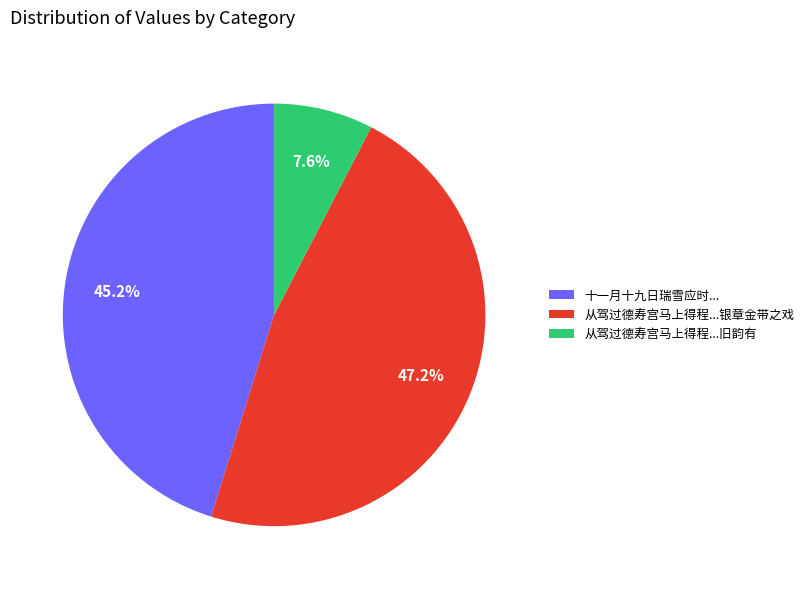

Combined, what portion of the pie is 十一月十九日瑞雪应时... and 从驾过德寿宫马上得程...银章金带之戏?

92.4%